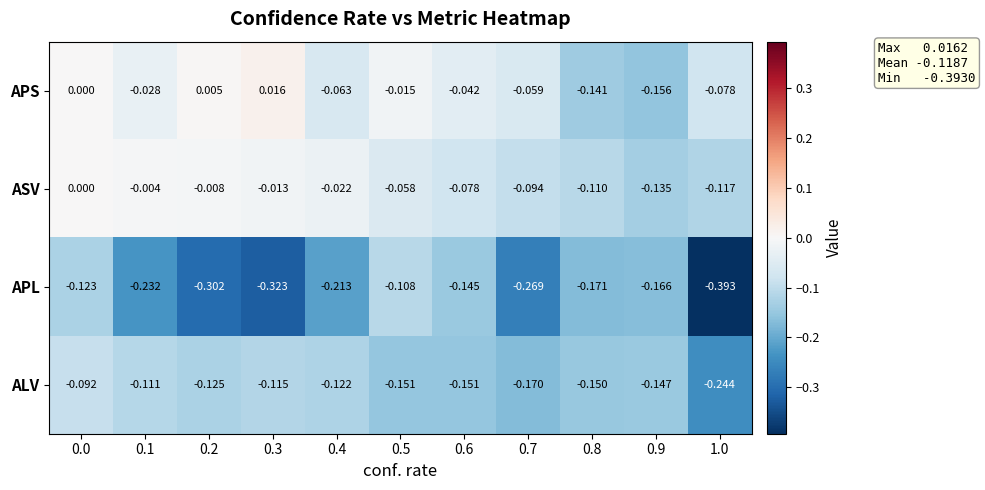

Rank the series by their maximum value, from highest to lowest.

APS, ASV, ALV, APL